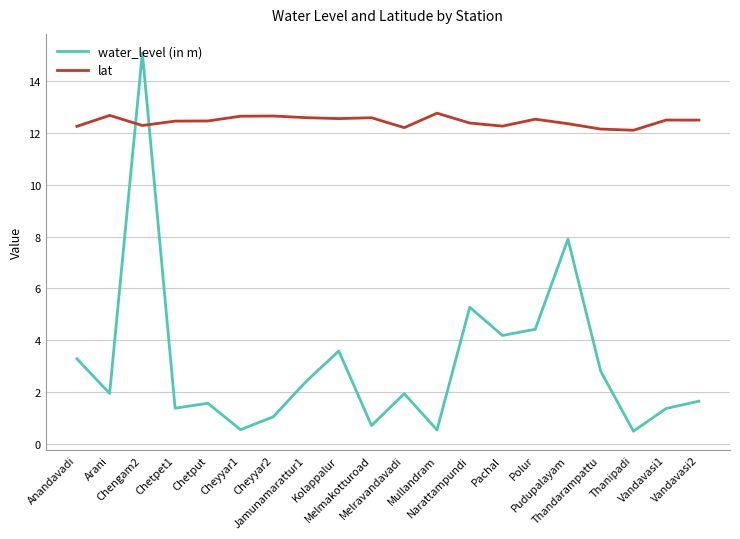

Is this an area chart (filled region under the line)?

No